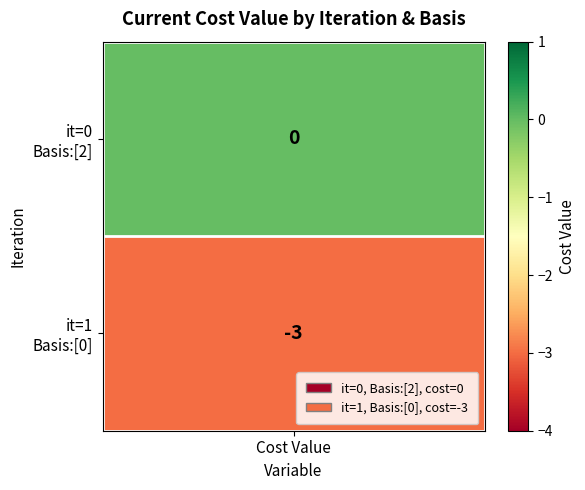

Is it true that the value at 1 is -1?

False